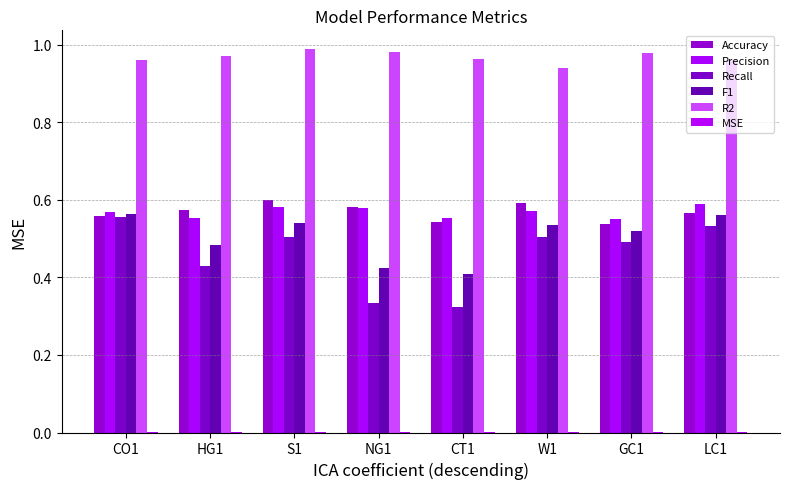

At which category is the sum across all series the highest?

S1